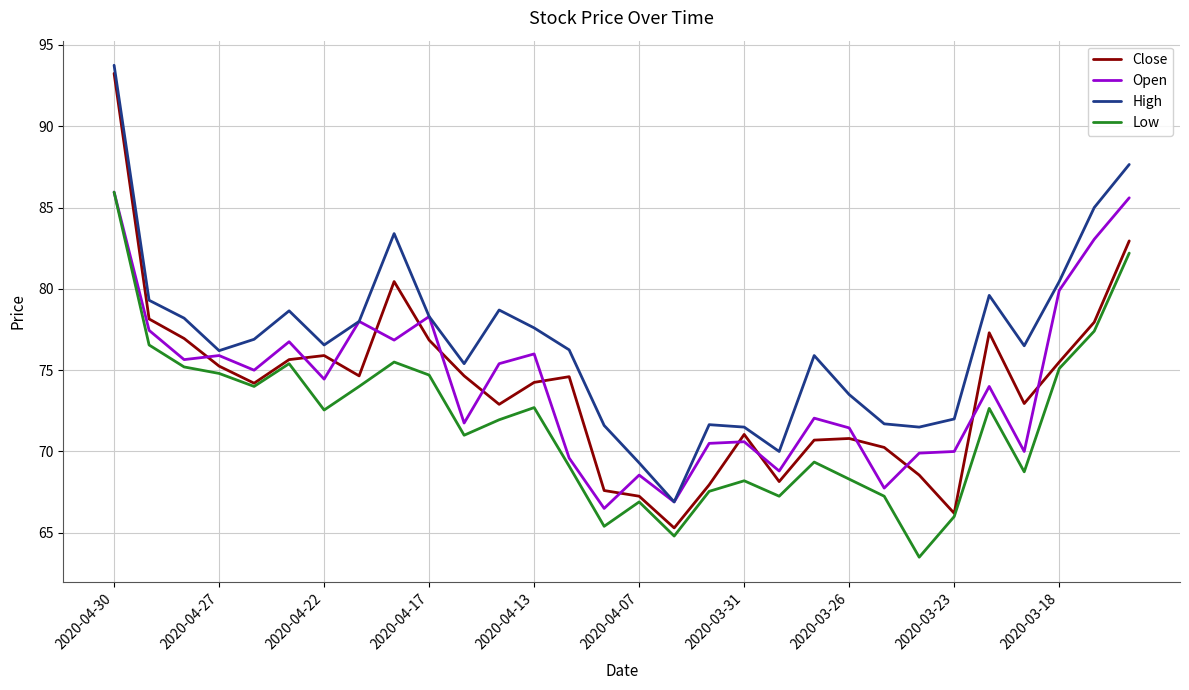

Which series has the largest total across all categories?

High